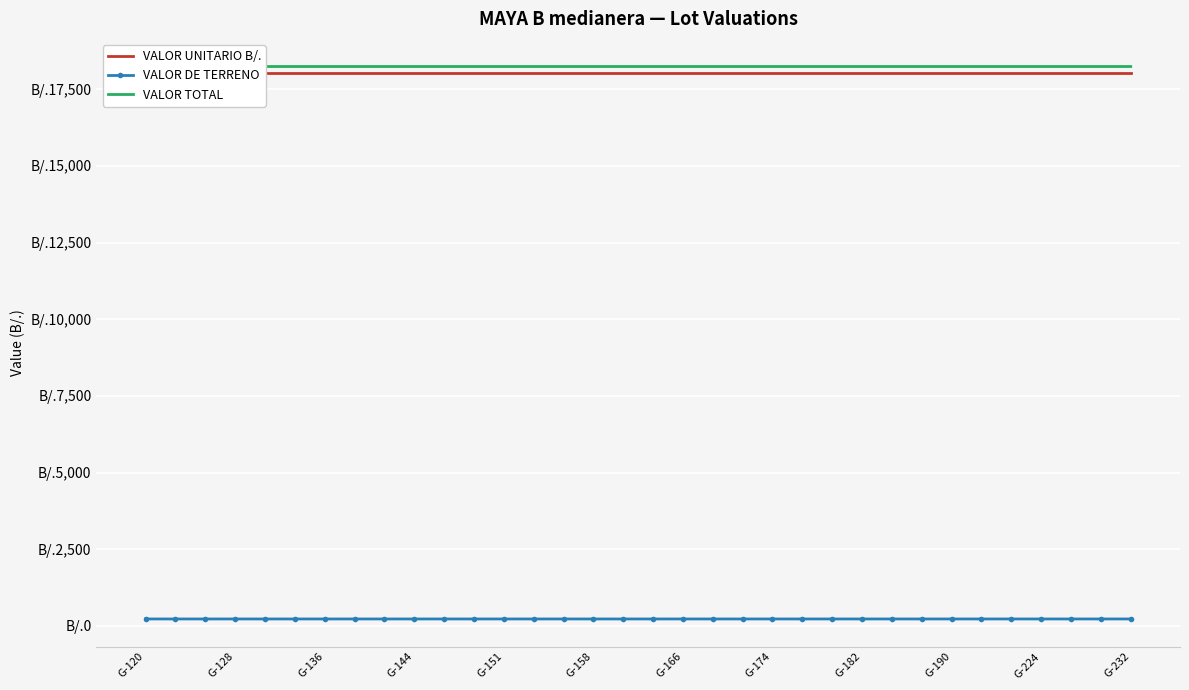

True or false: VALOR TOTAL and VALOR UNITARIO B/. intersect in this chart.

False